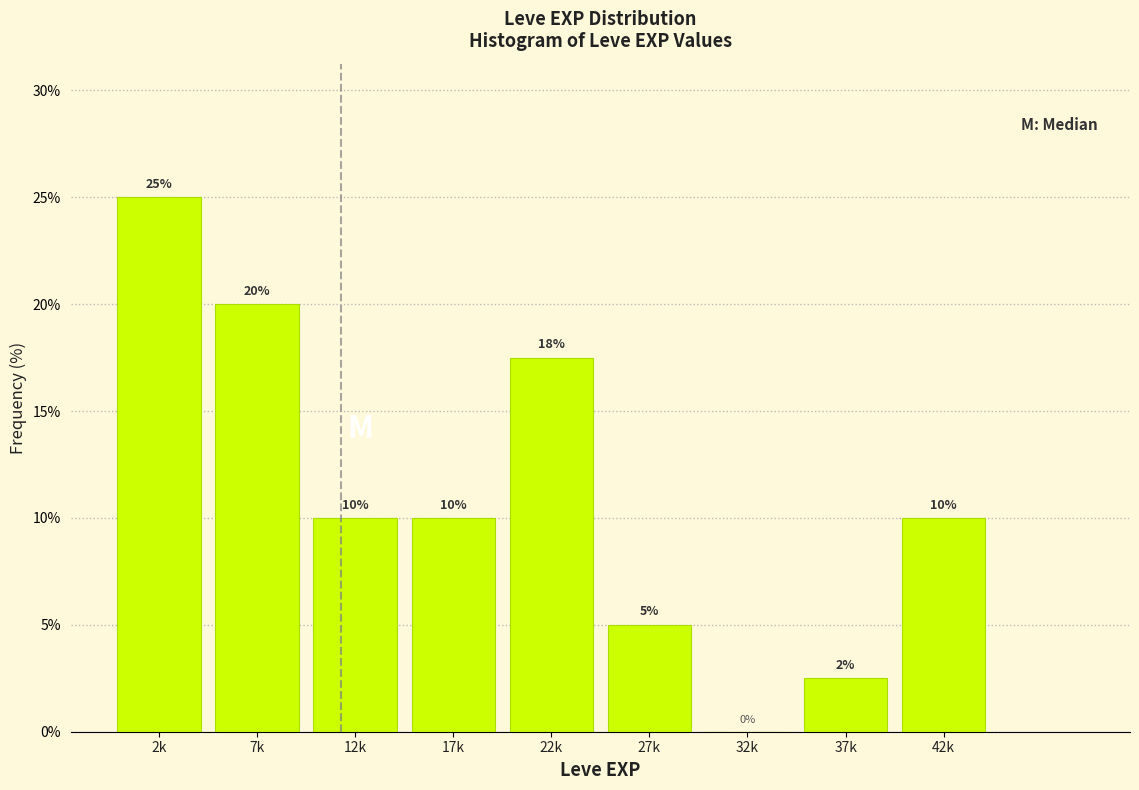

Which category has the highest value across all series?

2k